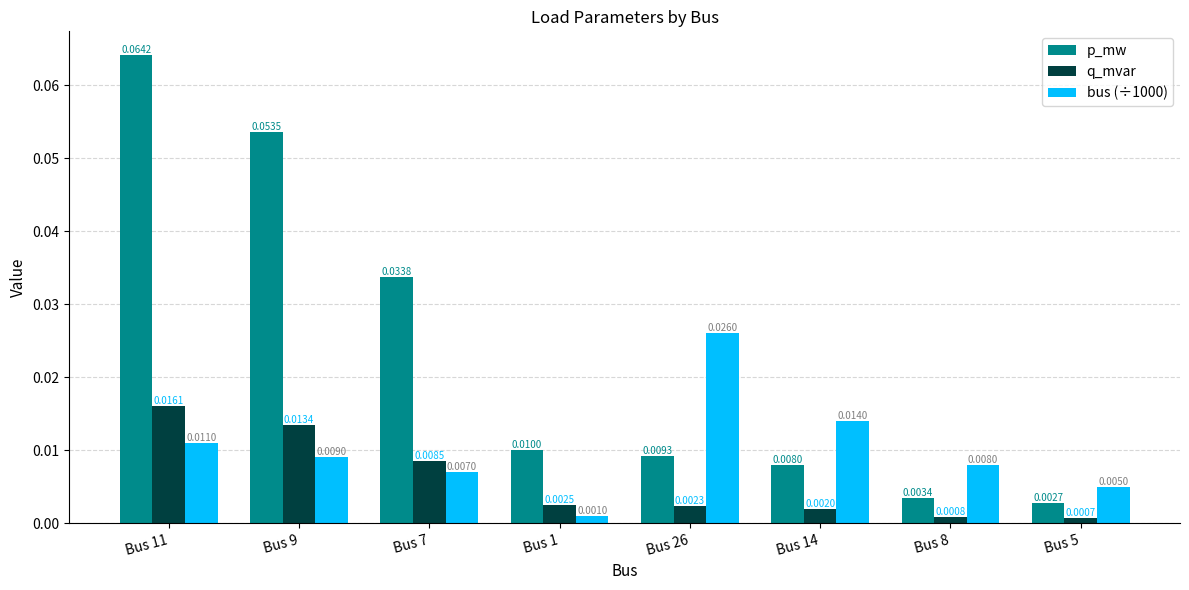

What position from the left is Bus 7?

3